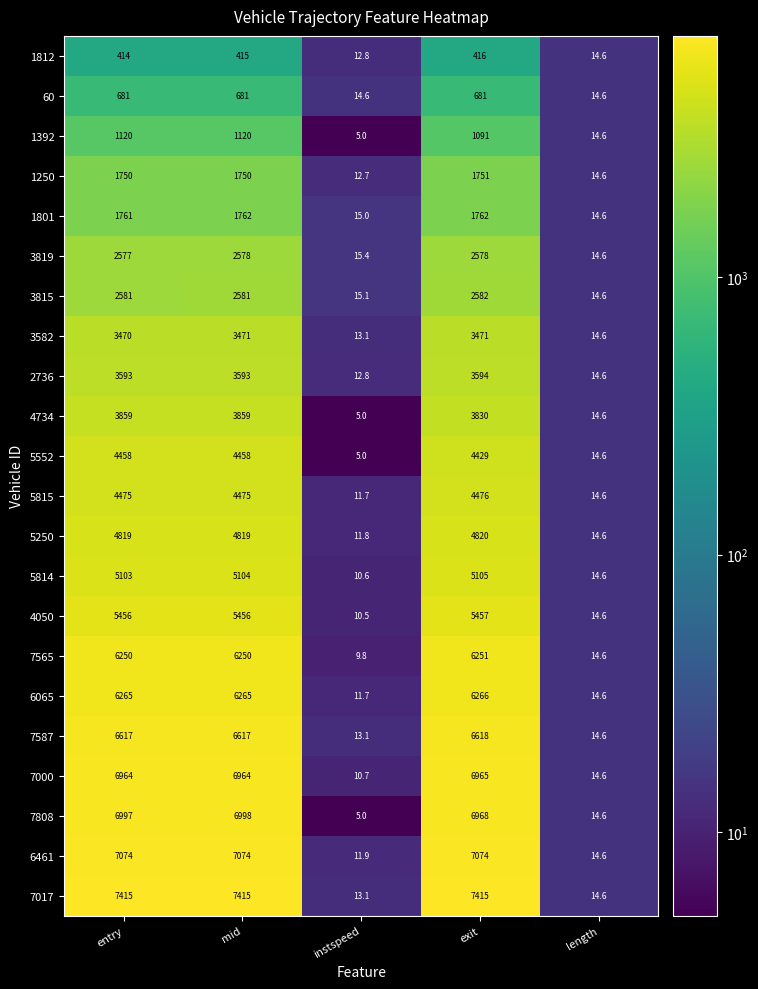

Read the 1812 value at mid.

415.0